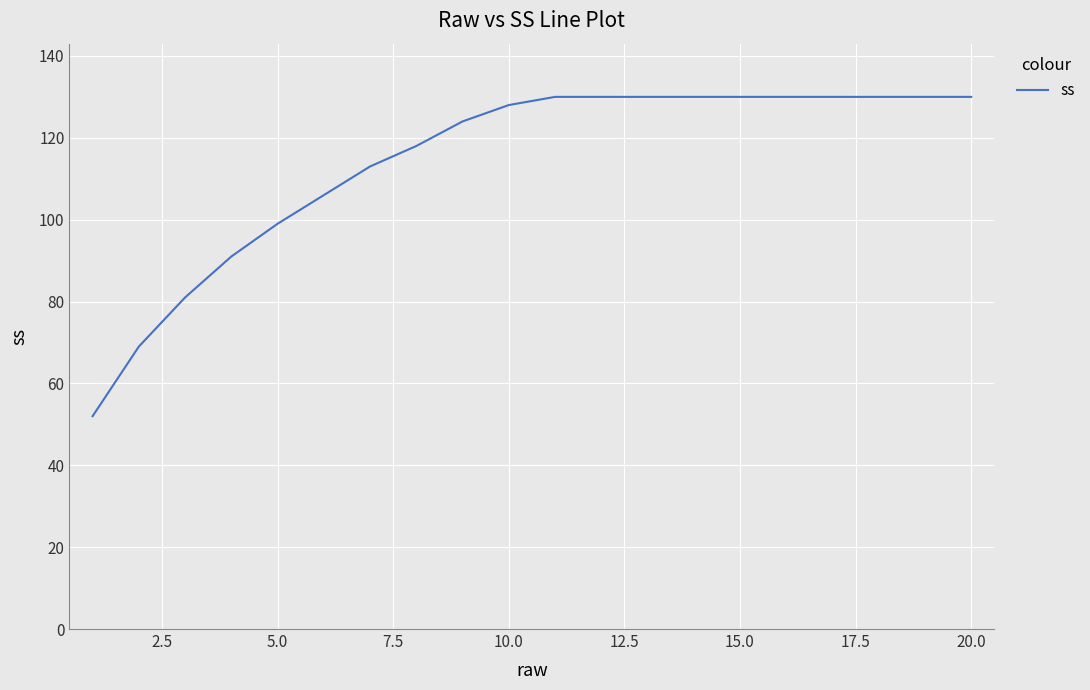

What is the smallest value displayed?

52